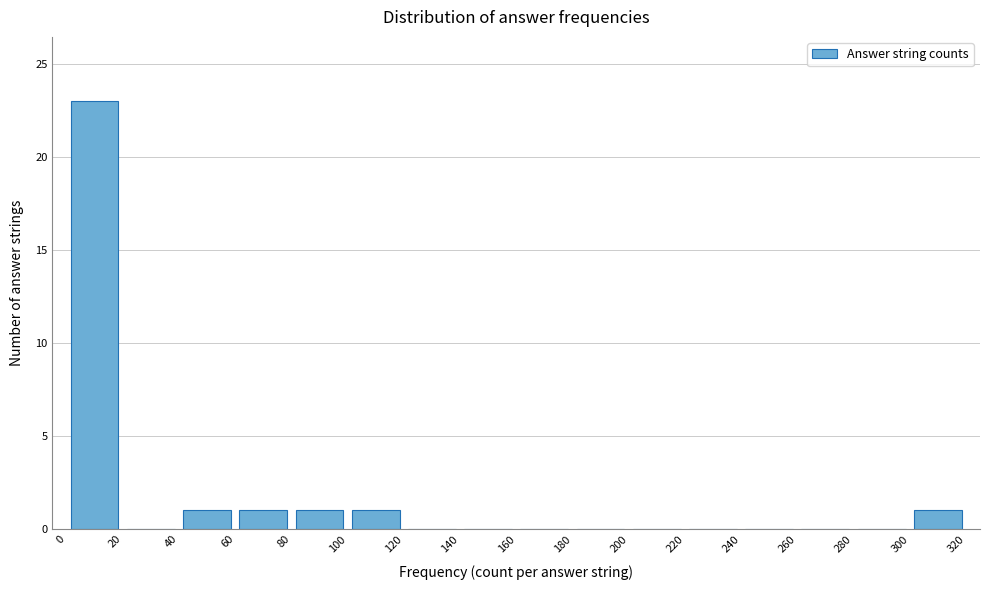

Over which range of the x-axis is the bar tallest?

0 to 20